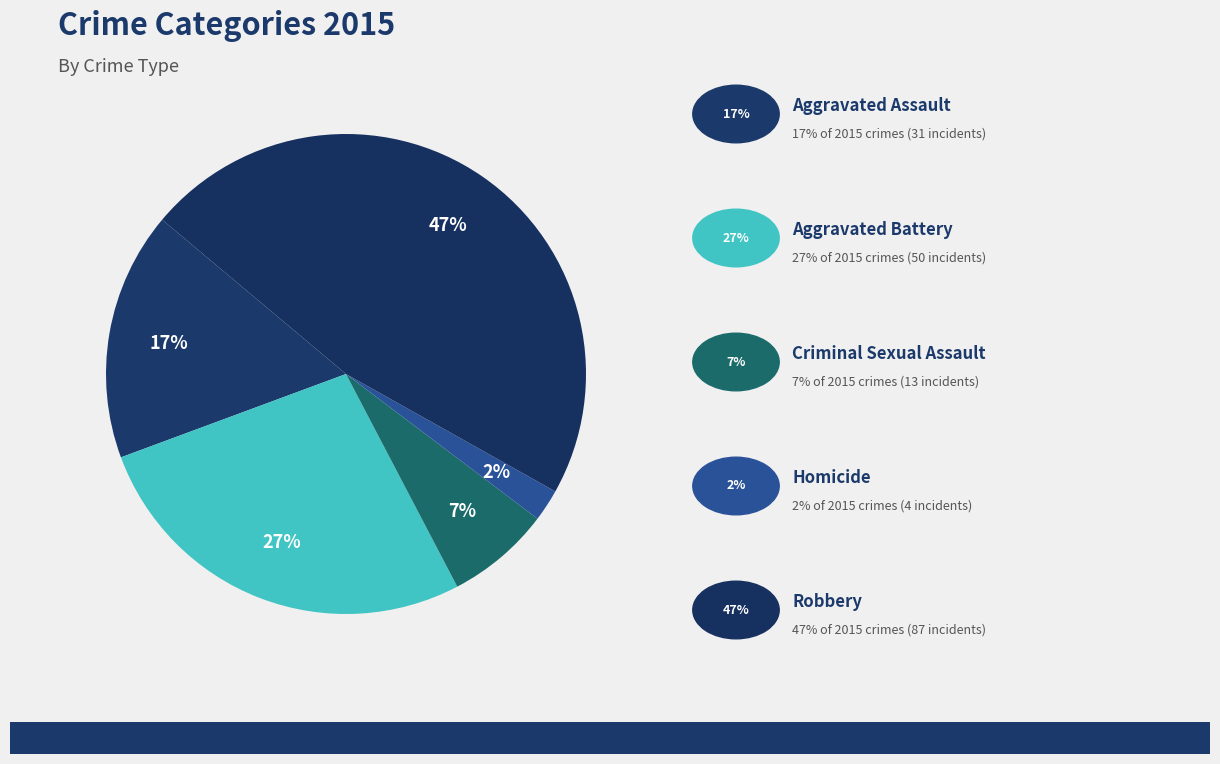

How many slices are in this pie chart?

5